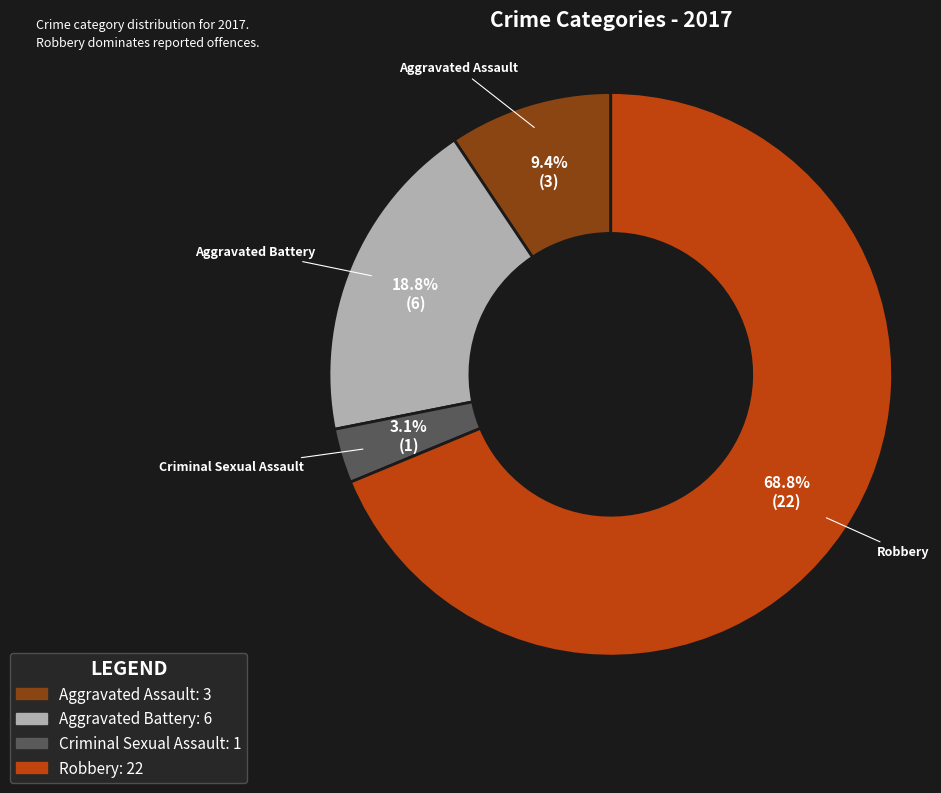

Is it true that Aggravated Battery is 9% of the pie?

False